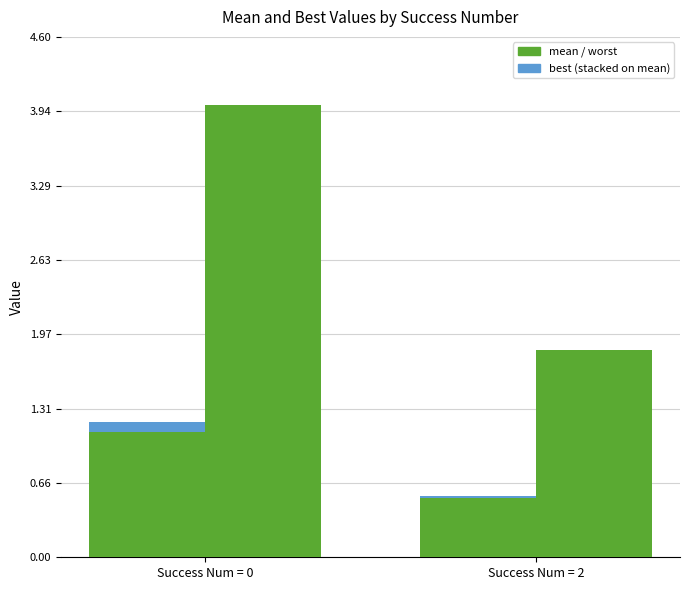

List the series in order of their peak value, lowest first.

best, mean, worst